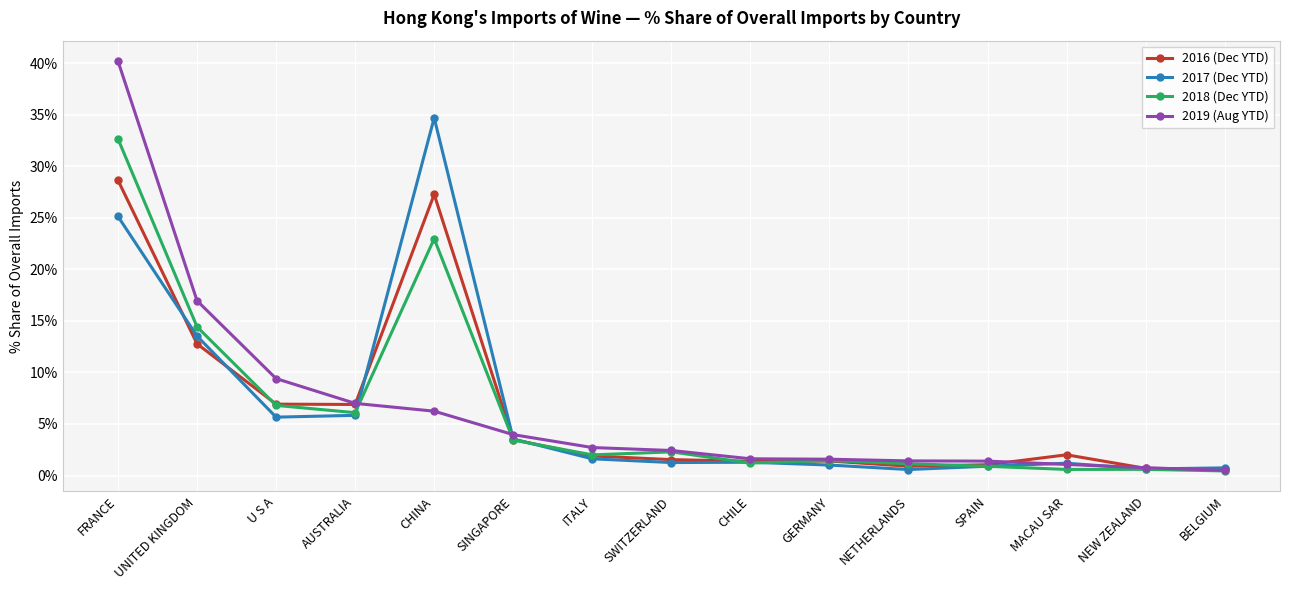

What is the label of the 7th point from the left?

ITALY